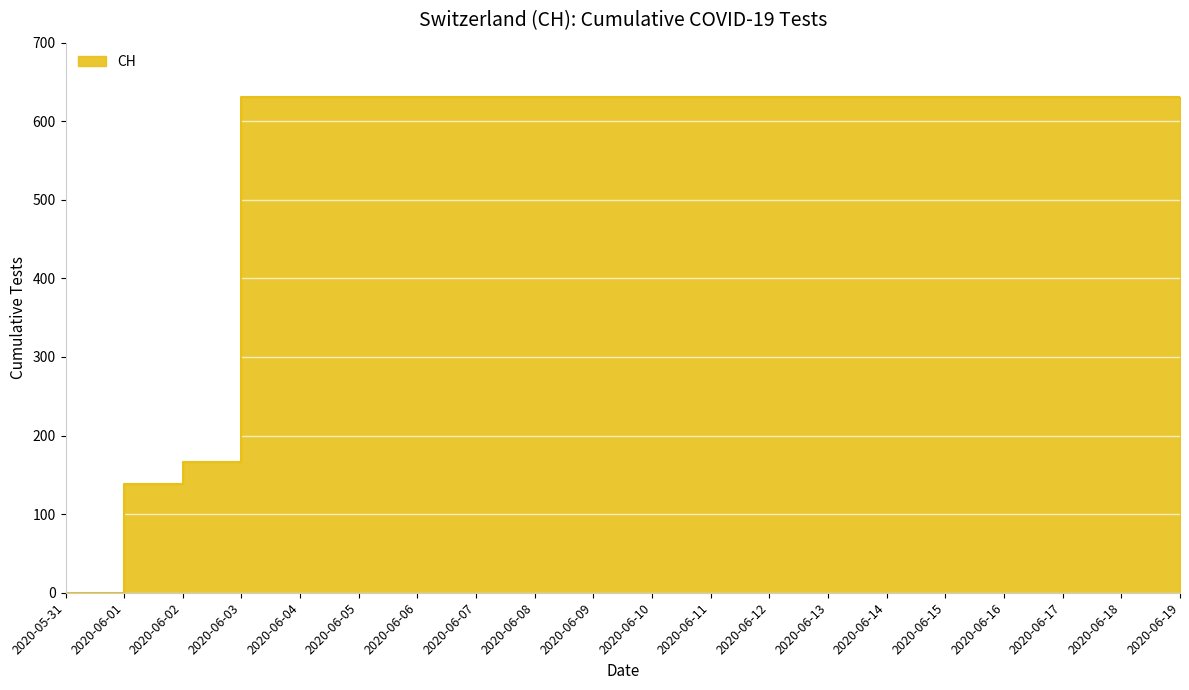

The chart shows a value of 631 at 2020-06-16. True or false?

True